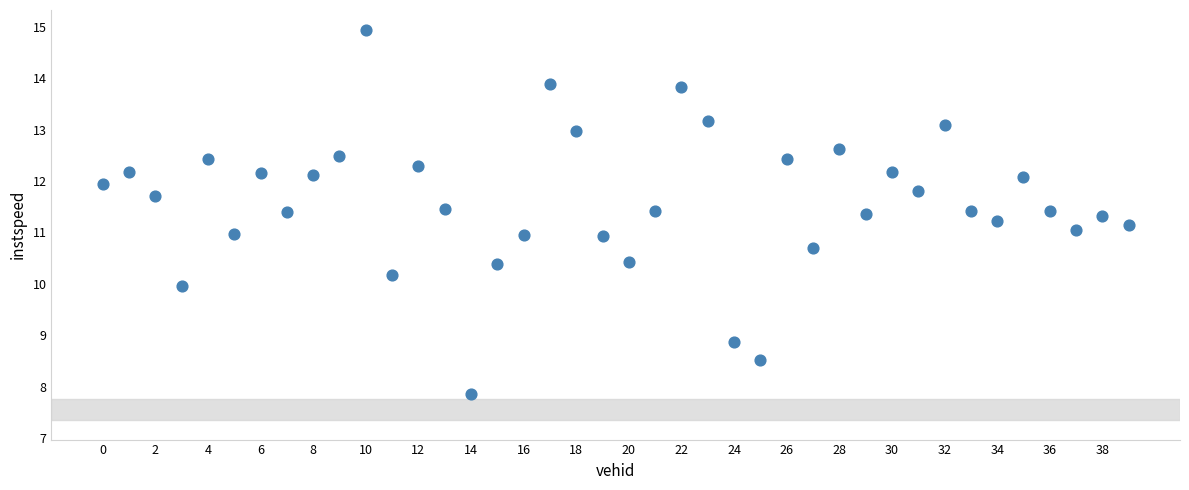

How many data points are displayed?

40